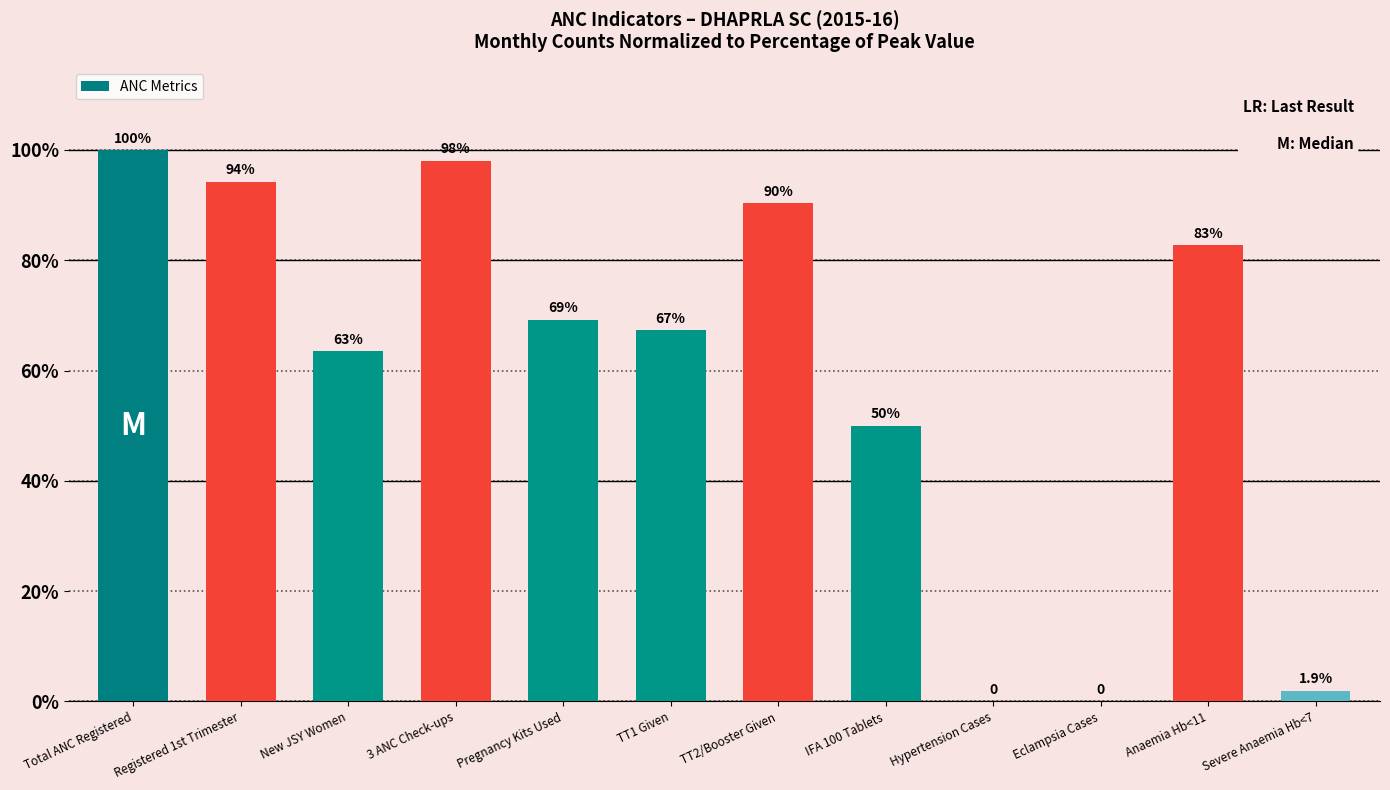

What is the greatest value displayed?

100.0